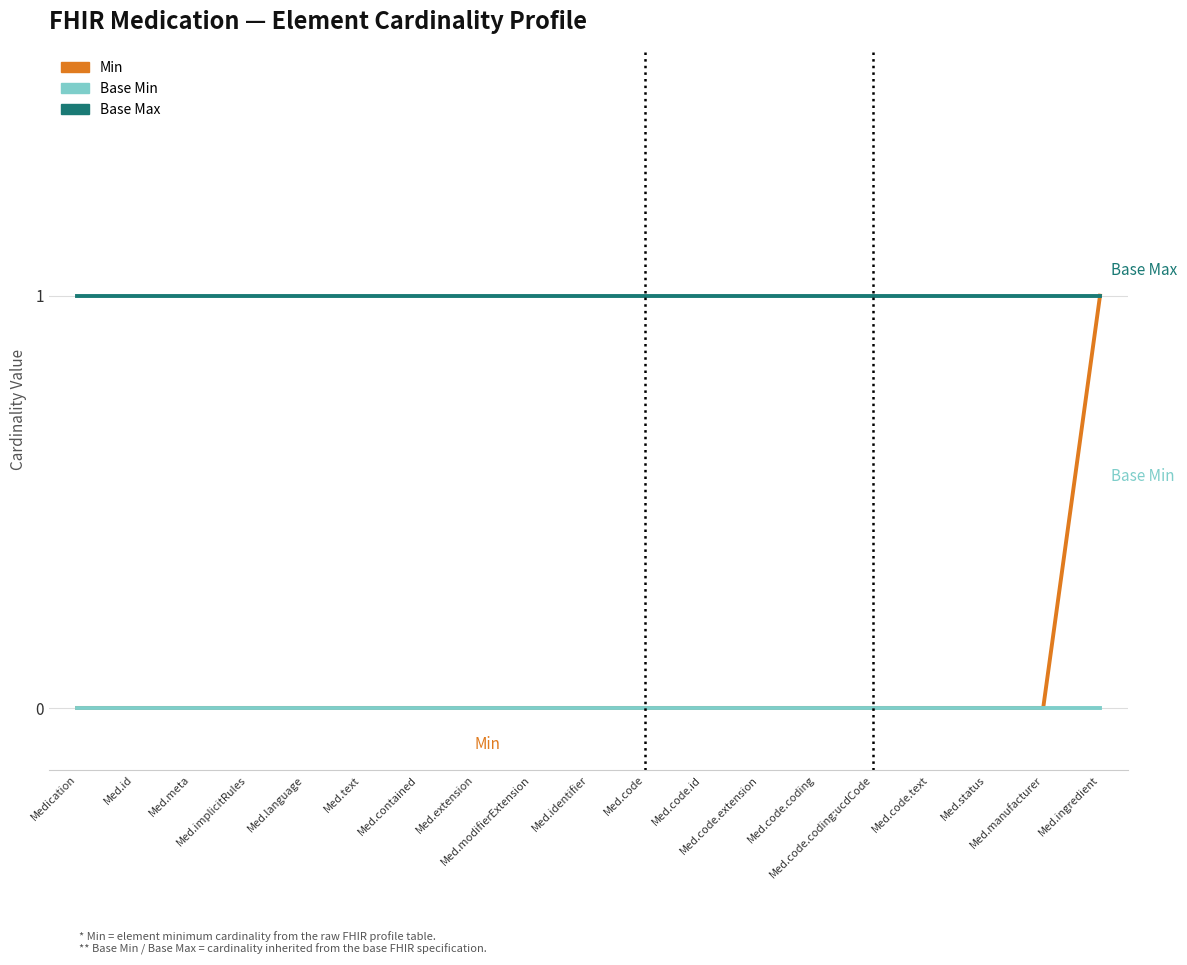

Count the Min values in the range 0 to 1.

19